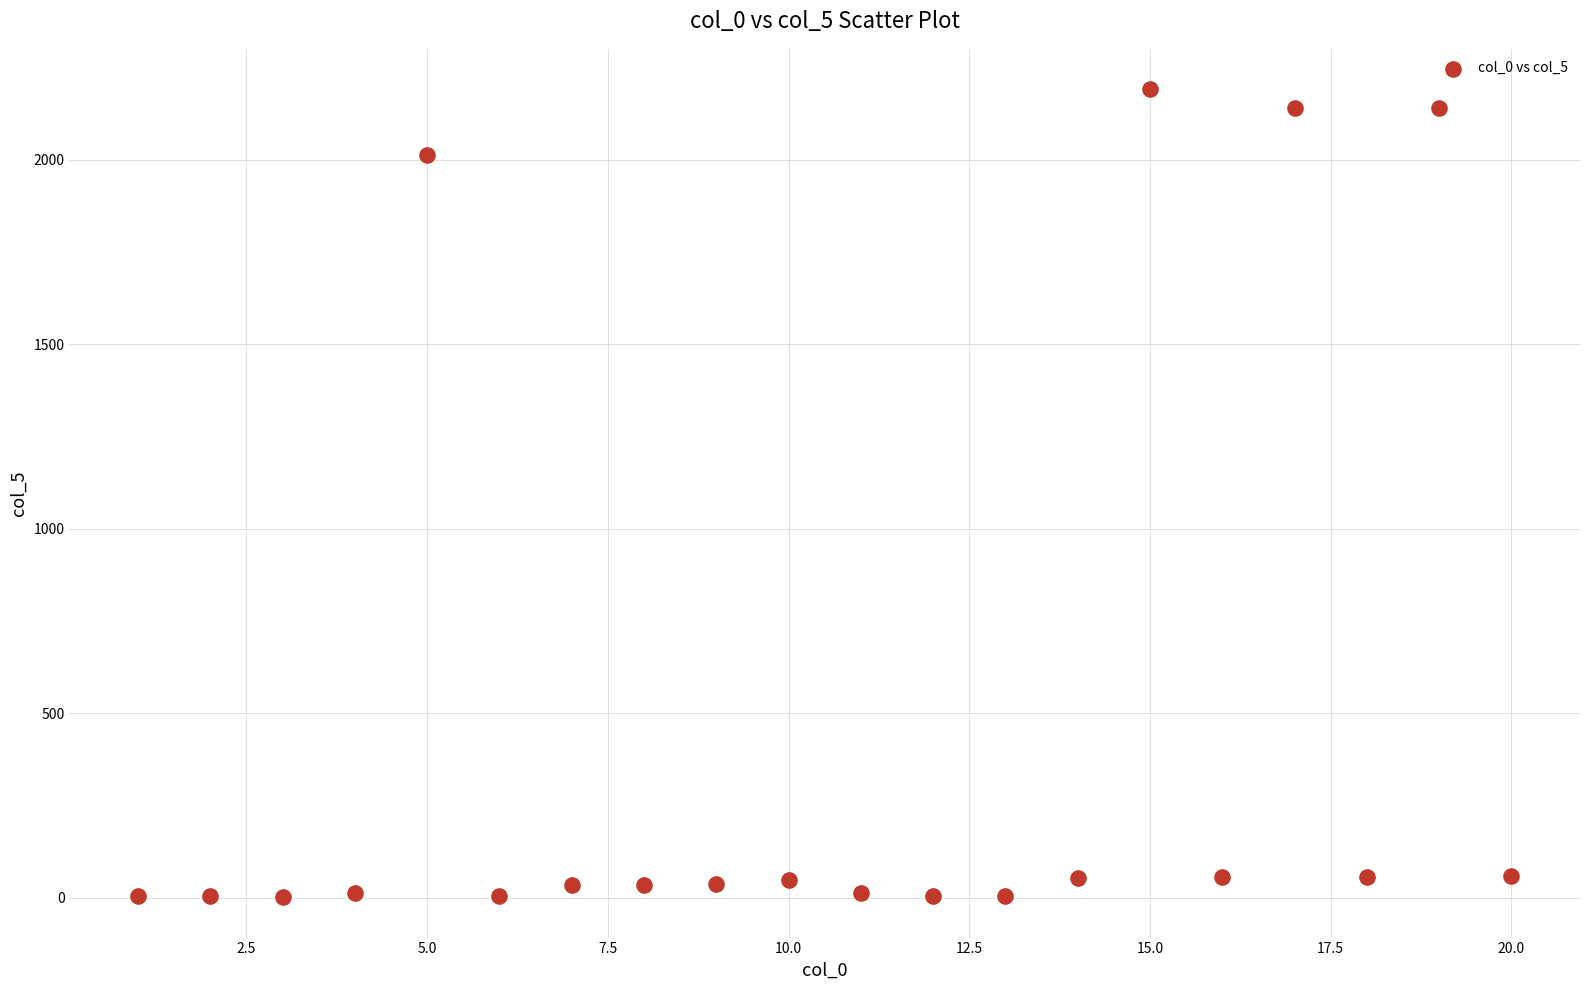

What Y value in the scatter plot is closest to 1096?

2012